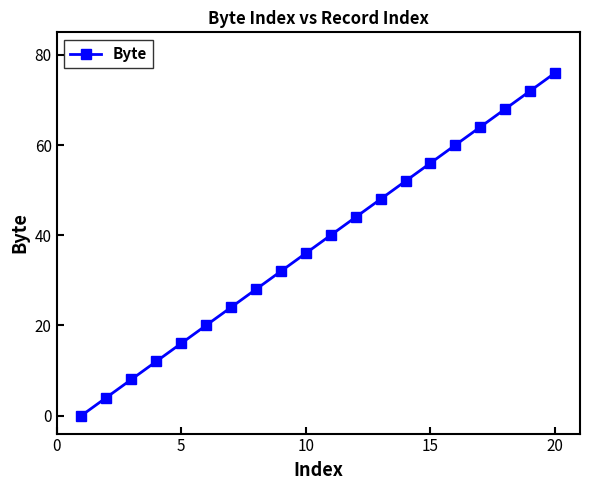

What is the greatest value displayed?

76